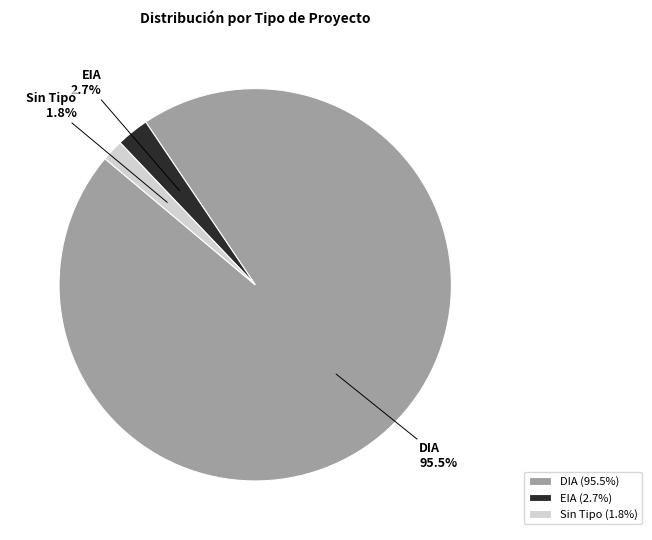

Between Sin Tipo and DIA, which is larger?

DIA